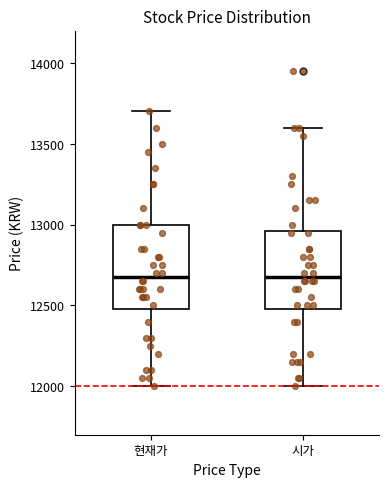

Where does the lower whisker of the box for 시가 end on the y-axis? The values are not printed on the chart, so give them approximately, as read against the axis.

12000